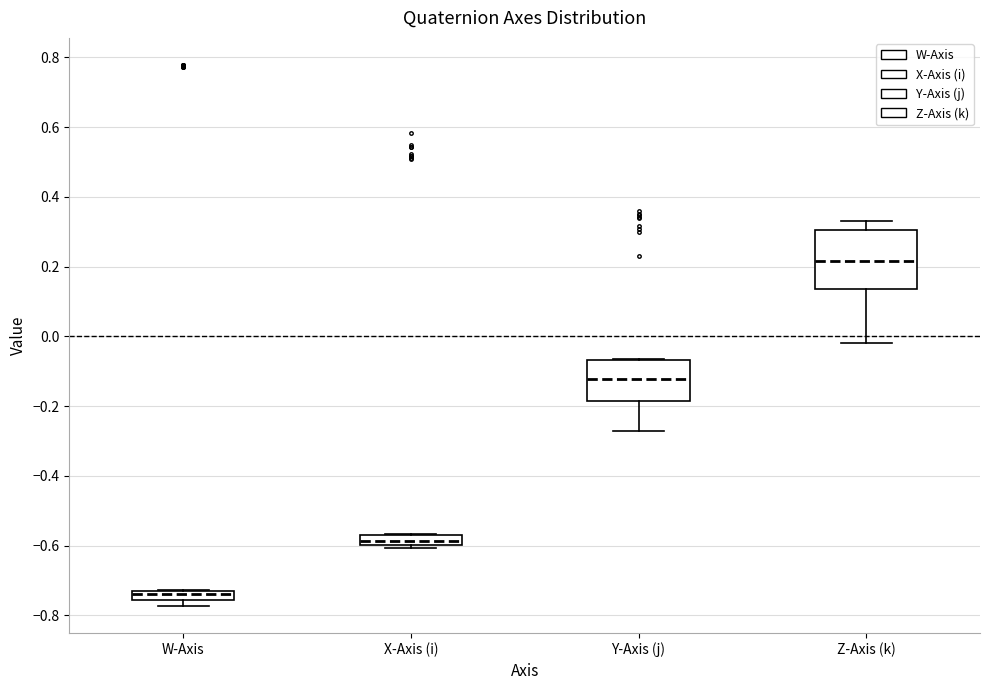

Comparing the boxes themselves (not the whiskers), which one is the tallest?

Z-Axis (k)